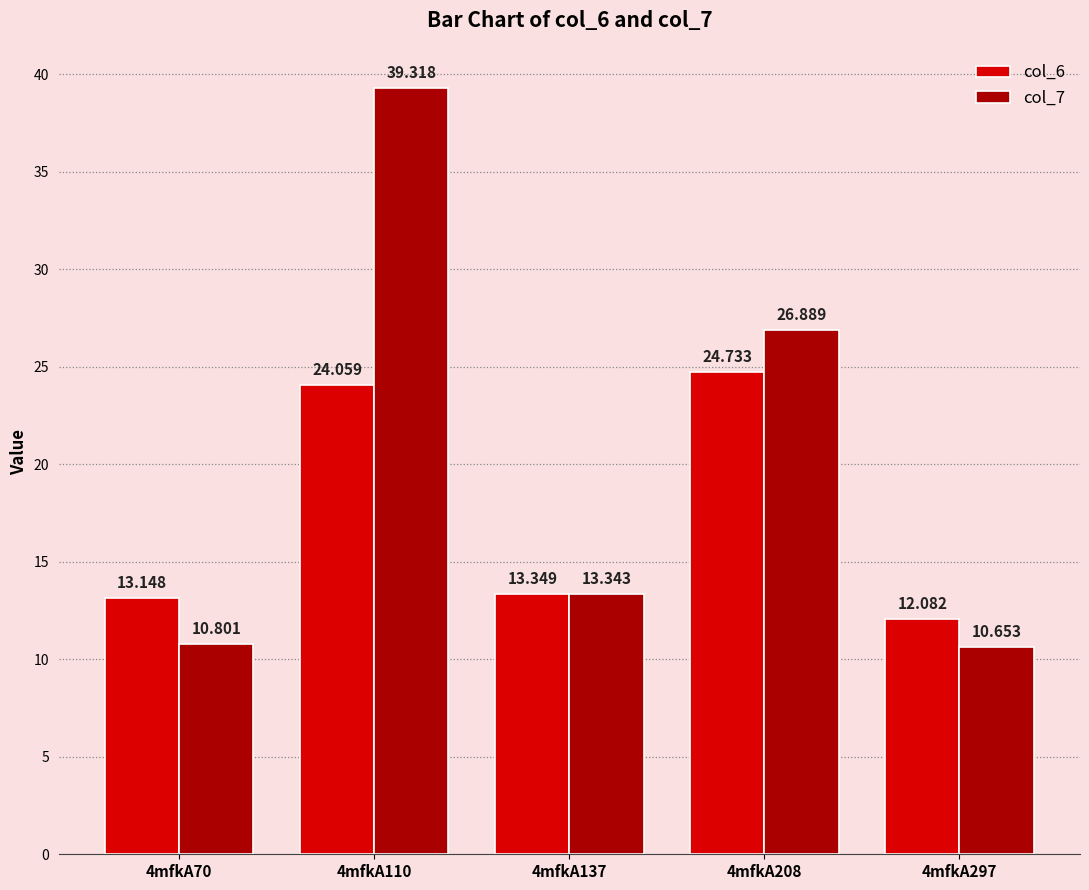

What are all the series names shown in the legend?

col_6, col_7